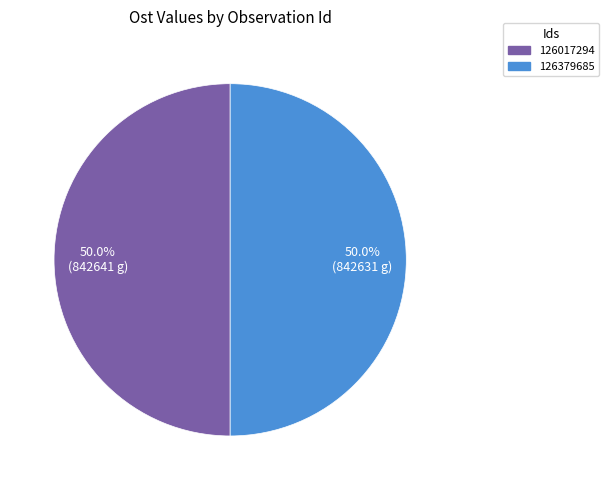

What percentage do 126379685 and 126017294 together represent?

100.0%